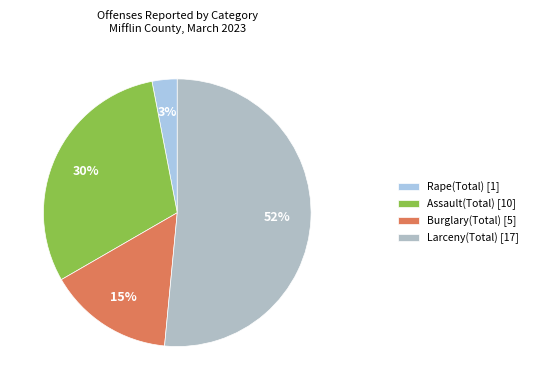

How many segments does this pie chart have?

4